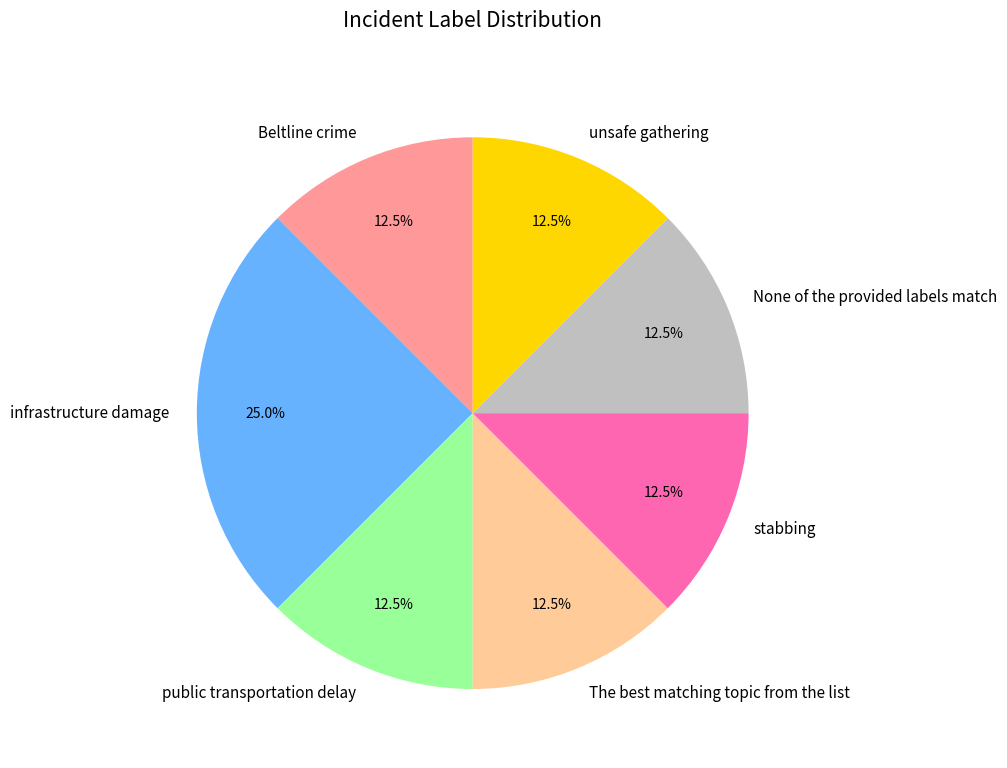

How many slices are in this pie chart?

7